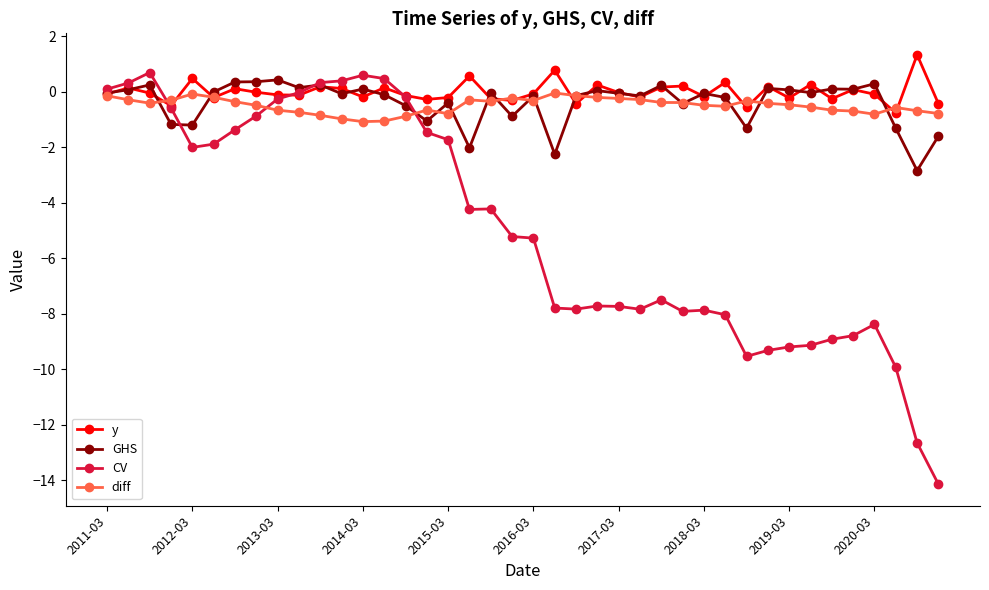

Count the number of data series in this chart.

4